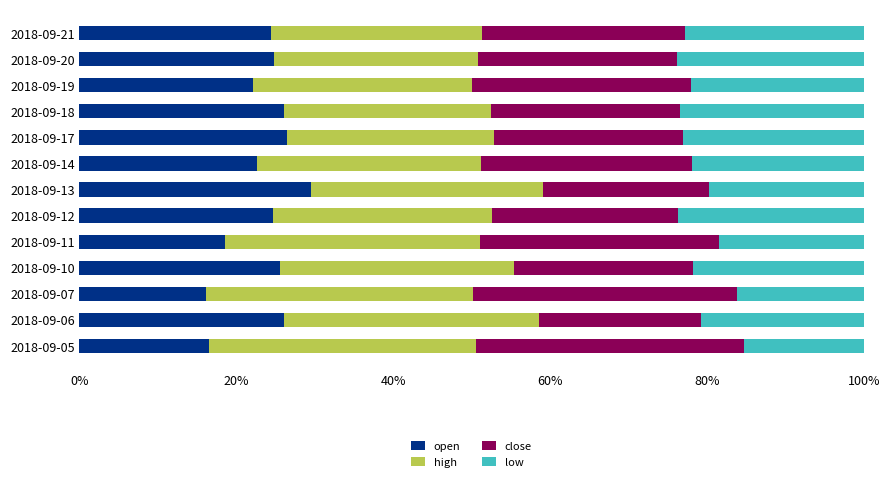

At which label does open reach its peak?

2018-09-13